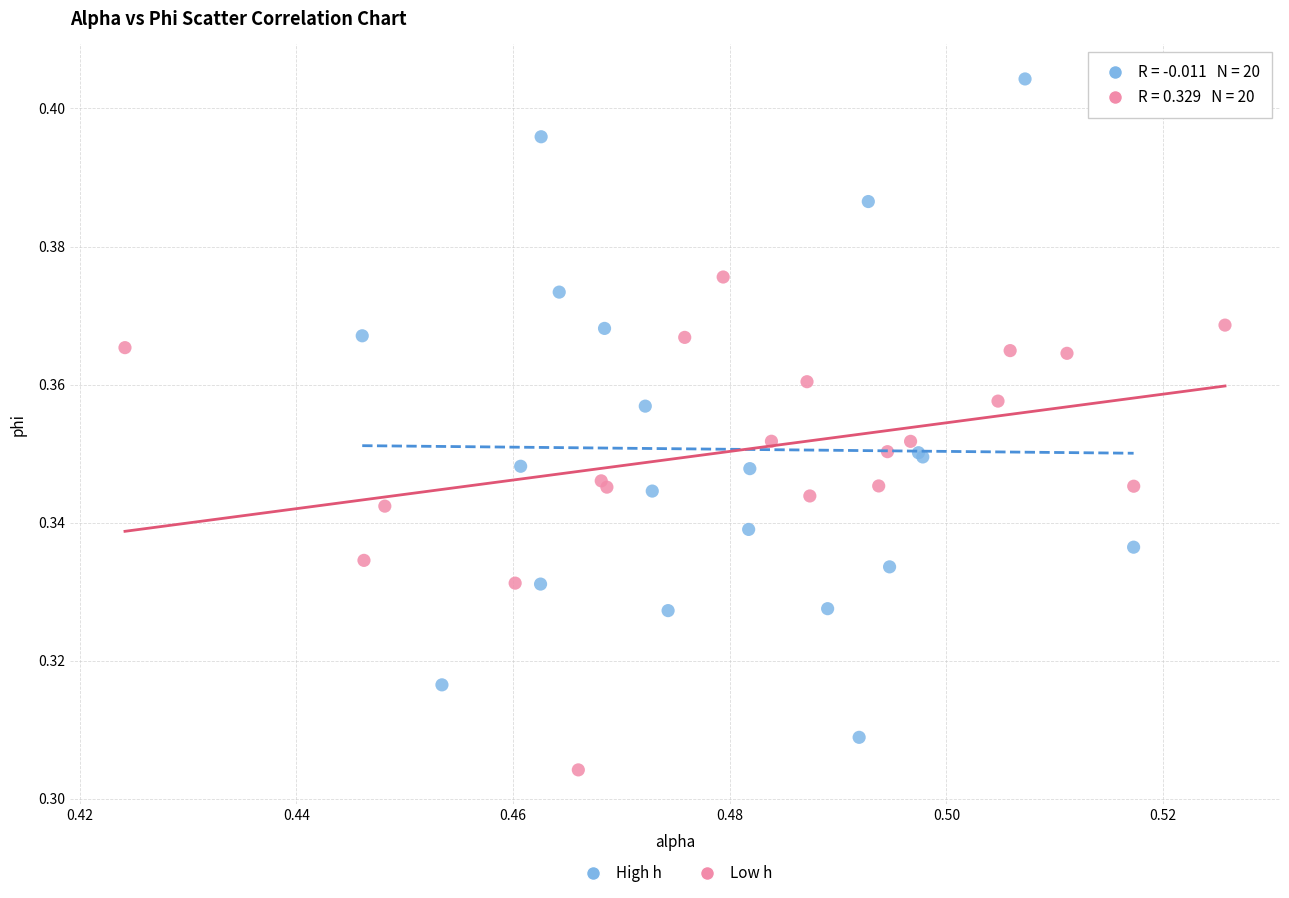

Which series has the largest Y range (max minus min)?

High h